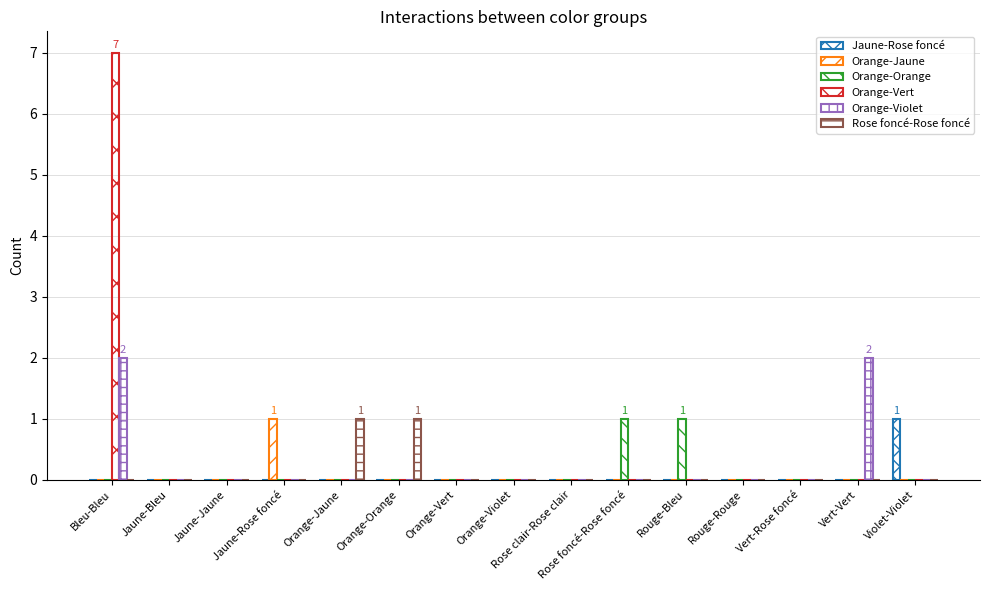

How many distinct data groups are displayed?

6